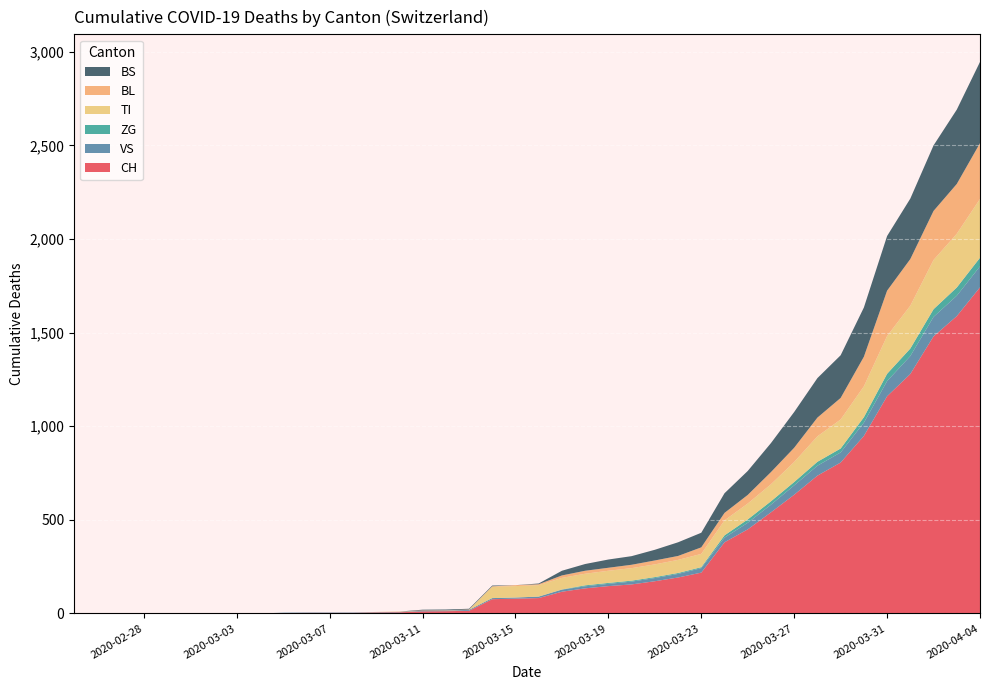

At which label does CH reach its peak?

2020-04-04